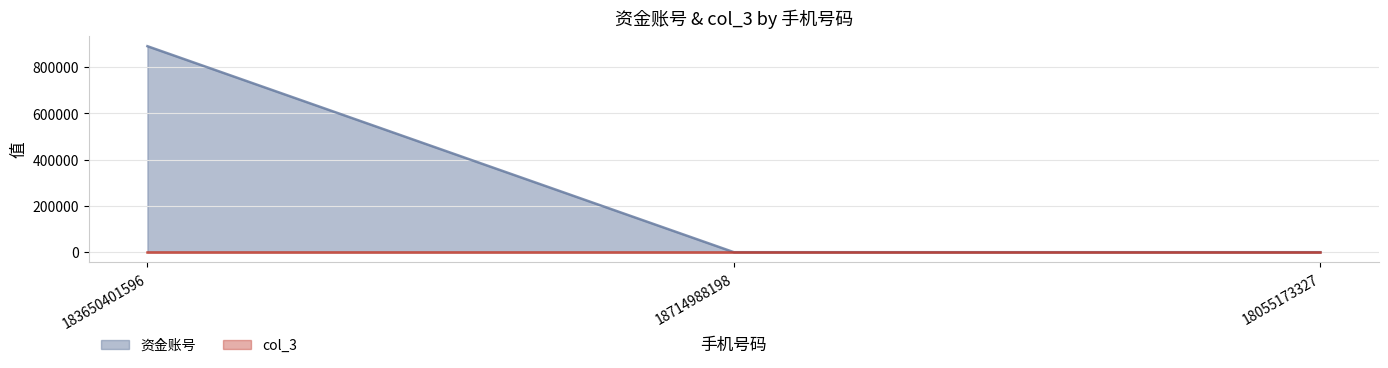

What is the change in value from 183650401596 to 18055173327?

-891042